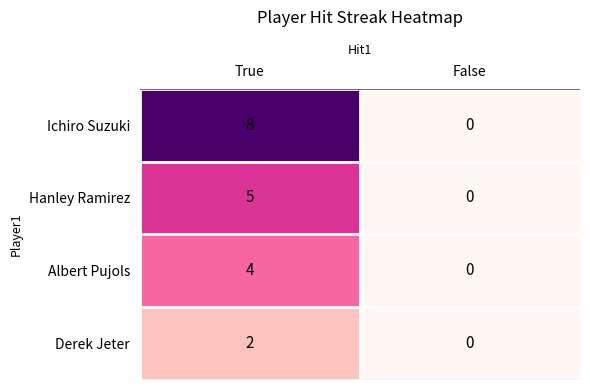

What is the difference between the highest and lowest values at True?

6